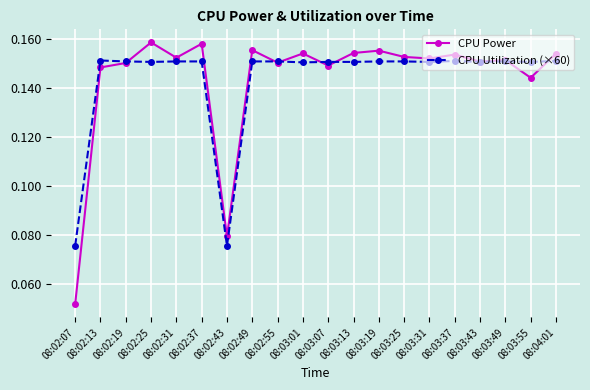

Where is CPU Power nearest to the value 0?

08:02:07